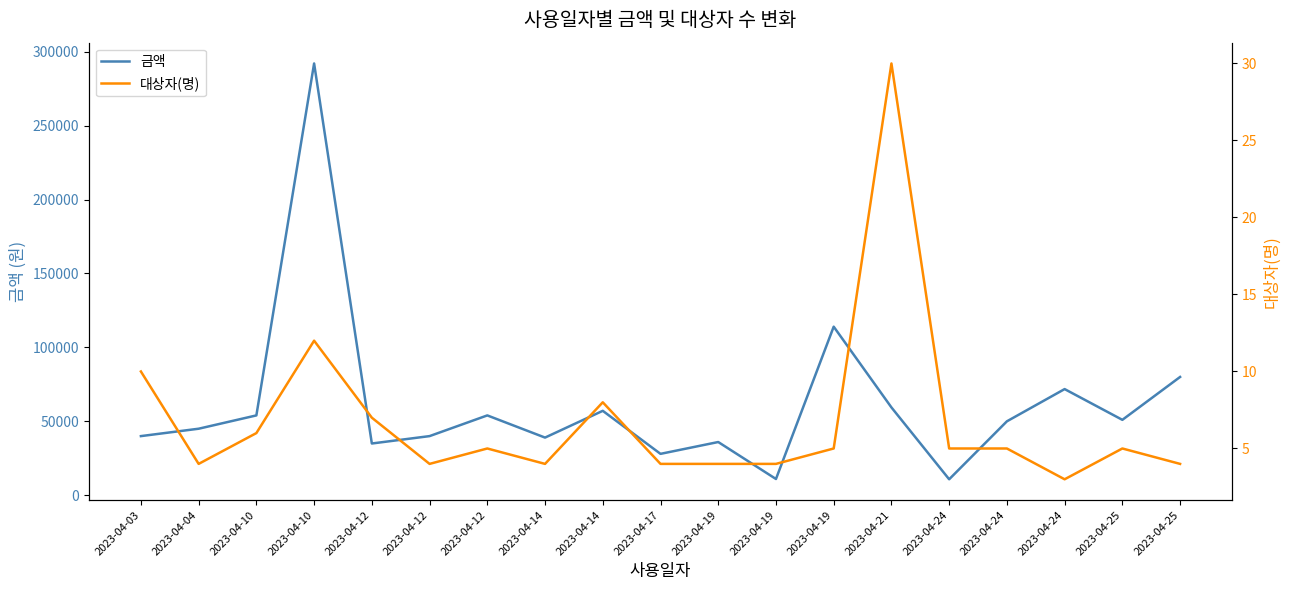

True or false: 금액 and 대상자(명) cross at least once.

False